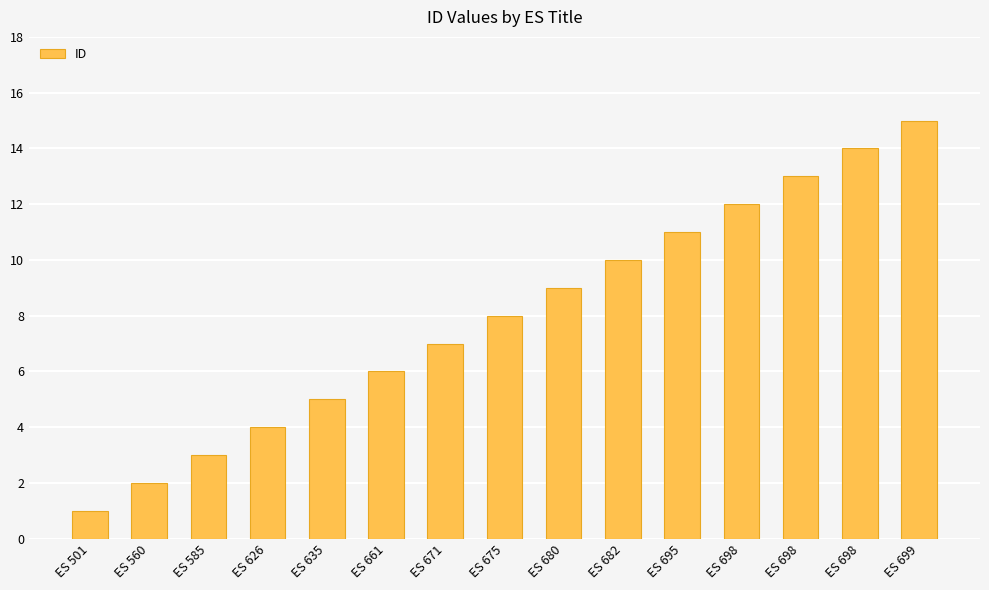

Does the chart contain any negative values?

No